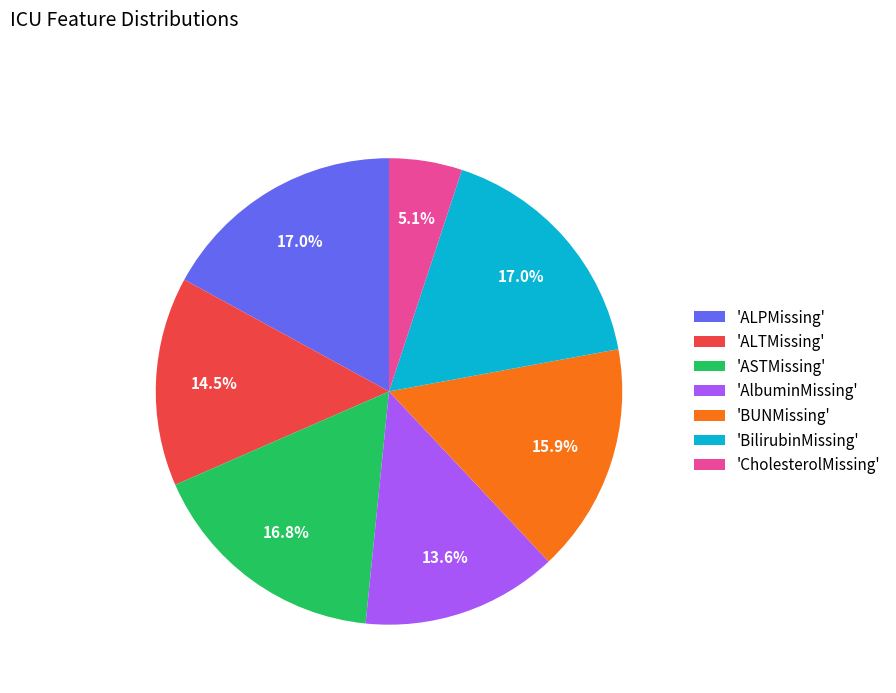

What is the smallest slice in the pie chart?

'CholesterolMissing'